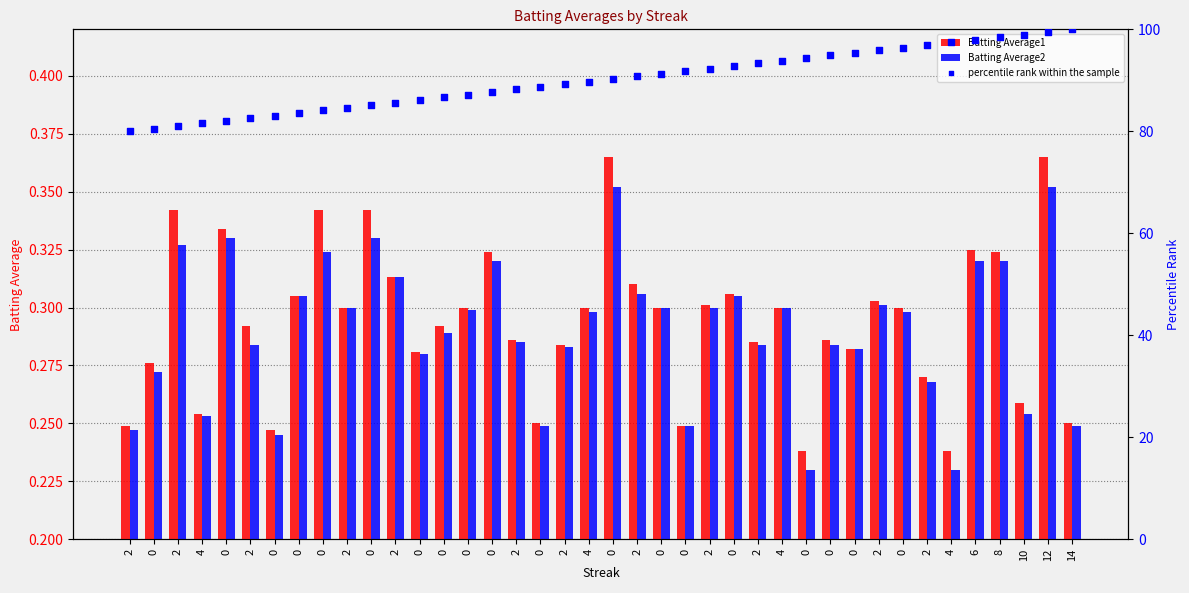

Which series has the largest total across all categories?

percentile rank within the sample